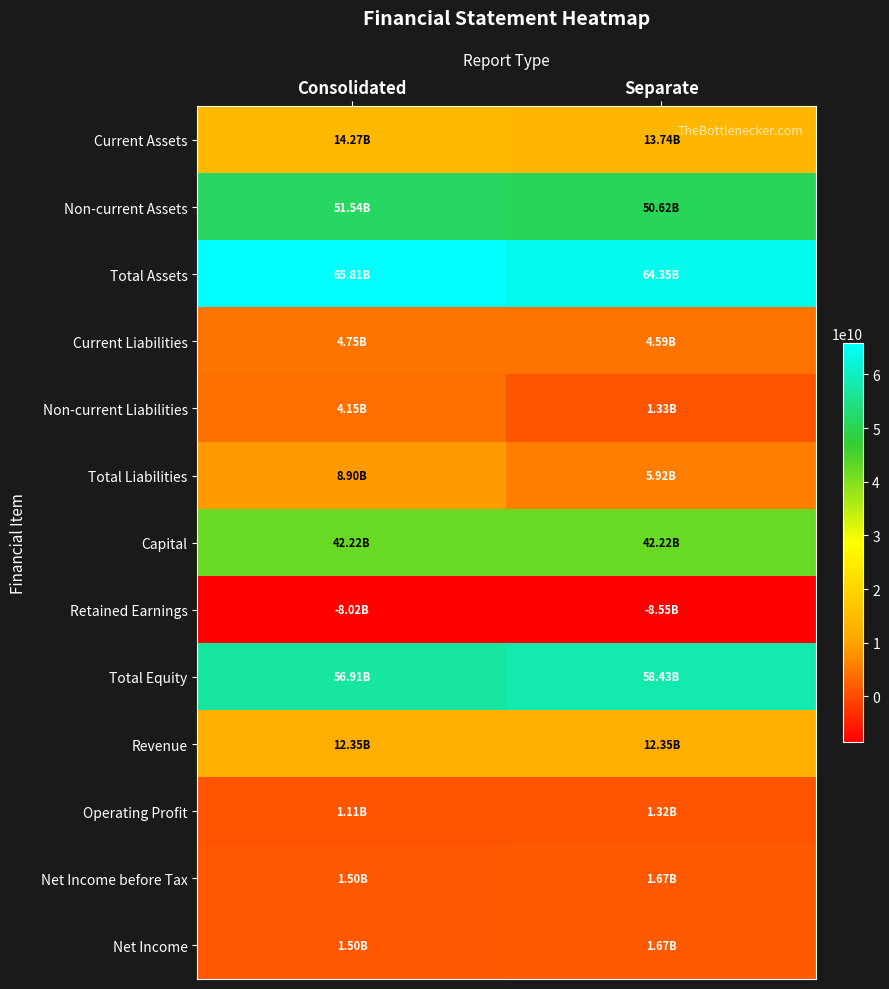

Reading left to right, transcribe all the data shown in this chart.

Current Assets: Consolidated=14274704552	Separate=13737221868
Non-current Assets: Consolidated=51539213676	Separate=50616706575
Total Assets: Consolidated=65813918228	Separate=64353928443
Current Liabilities: Consolidated=4749471370	Separate=4590738638
Non-current Liabilities: Consolidated=4149785401	Separate=1329723401
Total Liabilities: Consolidated=8899256771	Separate=5920462039
Capital: Consolidated=42223759500	Separate=42223759500
Retained Earnings: Consolidated=-8016446516	Separate=-8545276170
Total Equity: Consolidated=56914661456	Separate=58433466404
Revenue: Consolidated=12353899388	Separate=12353899388
Operating Profit: Consolidated=1111016642	Separate=1324735000
Net Income before Tax: Consolidated=1498602083	Separate=1668362180
Net Income: Consolidated=1498124645	Separate=1668362180